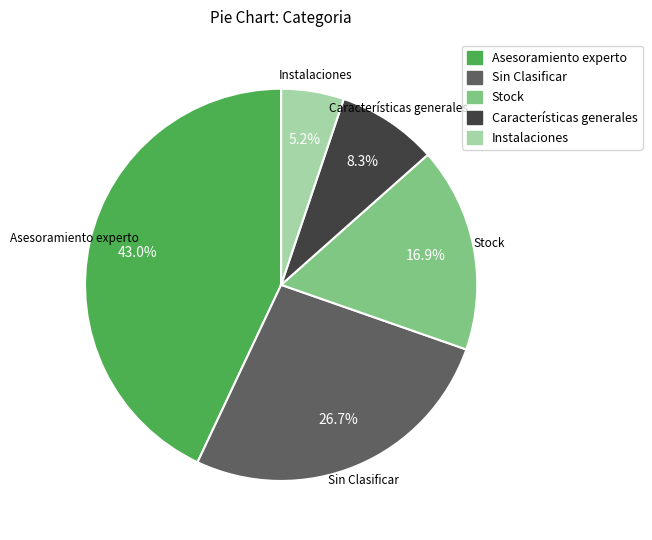

Which category has the biggest portion of the pie?

Asesoramiento experto